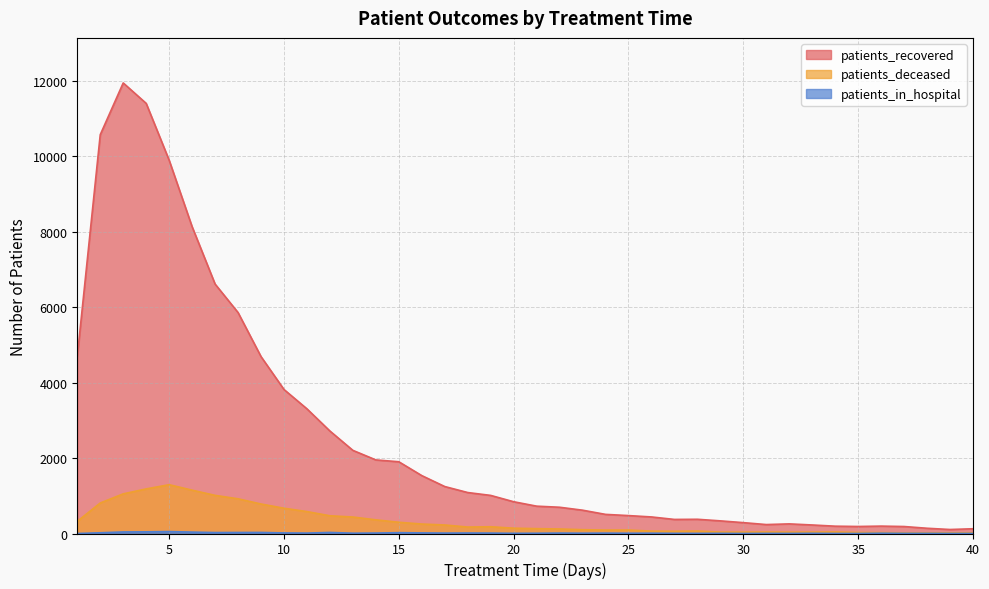

What is the total value across all series at 10?

4503